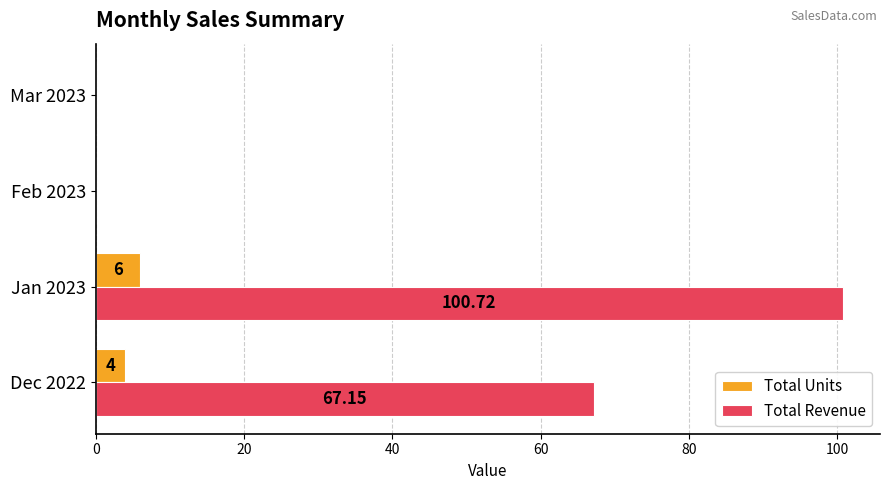

At which category is the sum across all series the highest?

Jan 2023